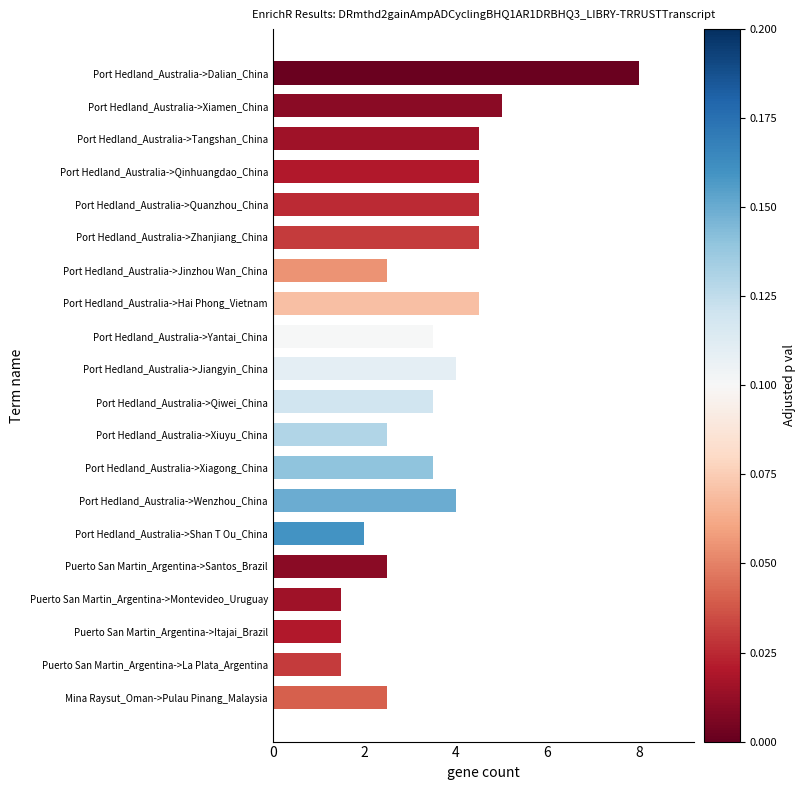

Reading bottom to top, transcribe all the data shown in this chart.

Mina Raysut_Oman->Pulau Pinang_Malaysia=2.5	Puerto San Martin_Argentina->La Plata_Argentina=1.5	Puerto San Martin_Argentina->Itajai_Brazil=1.5	Puerto San Martin_Argentina->Montevideo_Uruguay=1.5	Puerto San Martin_Argentina->Santos_Brazil=2.5	Port Hedland_Australia->Shan T Ou_China=2.0	Port Hedland_Australia->Wenzhou_China=4.0	Port Hedland_Australia->Xiagong_China=3.5	Port Hedland_Australia->Xiuyu_China=2.5	Port Hedland_Australia->Qiwei_China=3.5	Port Hedland_Australia->Jiangyin_China=4.0	Port Hedland_Australia->Yantai_China=3.5	Port Hedland_Australia->Hai Phong_Vietnam=4.5	Port Hedland_Australia->Jinzhou Wan_China=2.5	Port Hedland_Australia->Zhanjiang_China=4.5	Port Hedland_Australia->Quanzhou_China=4.5	Port Hedland_Australia->Qinhuangdao_China=4.5	Port Hedland_Australia->Tangshan_China=4.5	Port Hedland_Australia->Xiamen_China=5.0	Port Hedland_Australia->Dalian_China=8.0